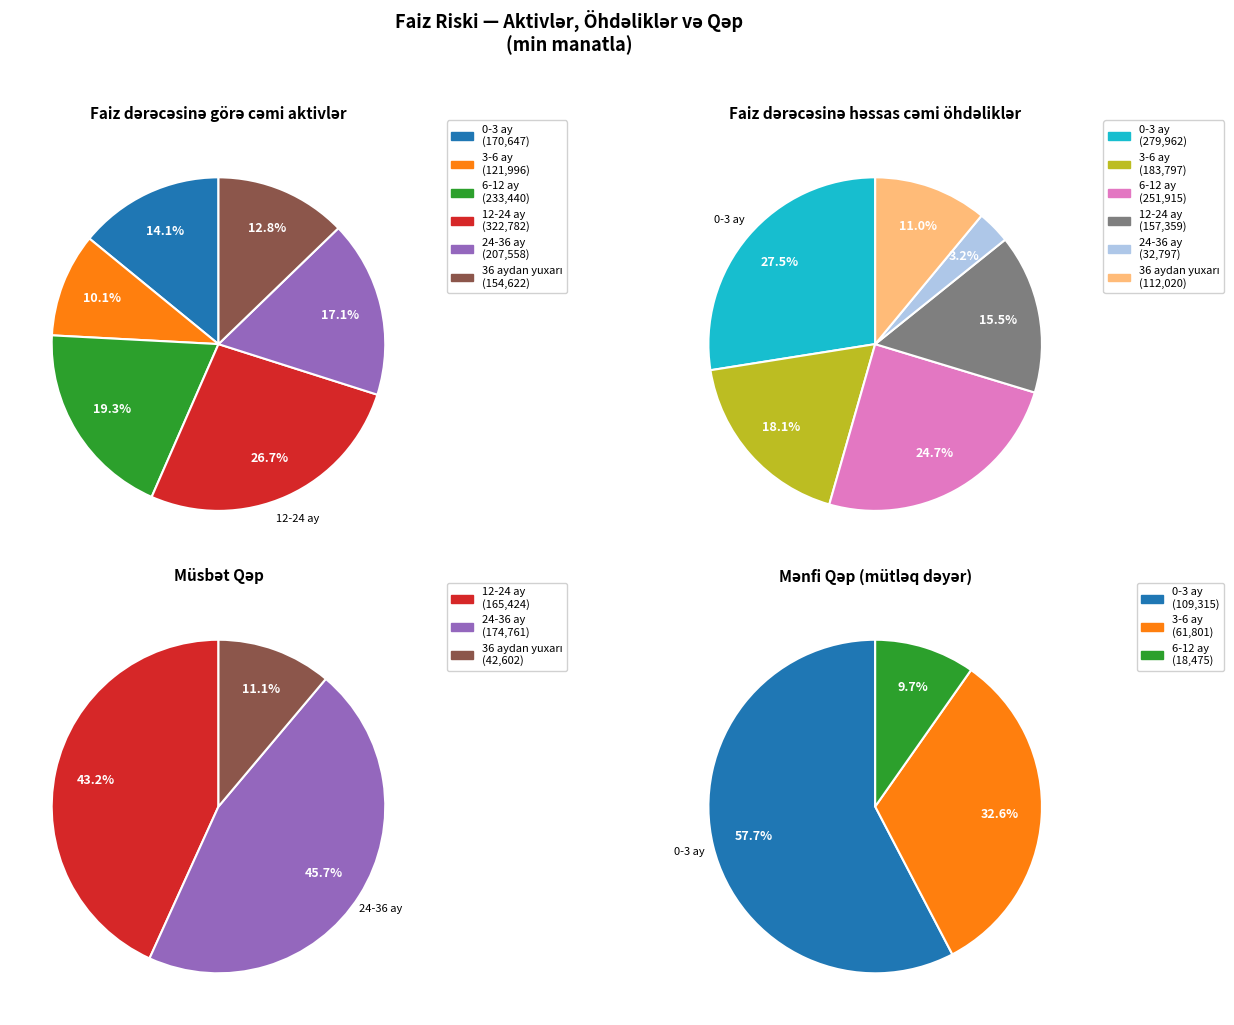

Rank the categories by value from highest to lowest.

Faiz dərəcəsinə görə cəmi aktivlər (12-24 ay), Faiz dərəcəsinə görə cəmi aktivlər (6-12 ay), Faiz dərəcəsinə görə cəmi aktivlər (24-36 ay), Faiz dərəcəsinə görə cəmi aktivlər (0-3 ay), Faiz dərəcəsinə görə cəmi aktivlər (36 aydan yuxarı), Faiz dərəcəsinə görə cəmi aktivlər (3-6 ay)